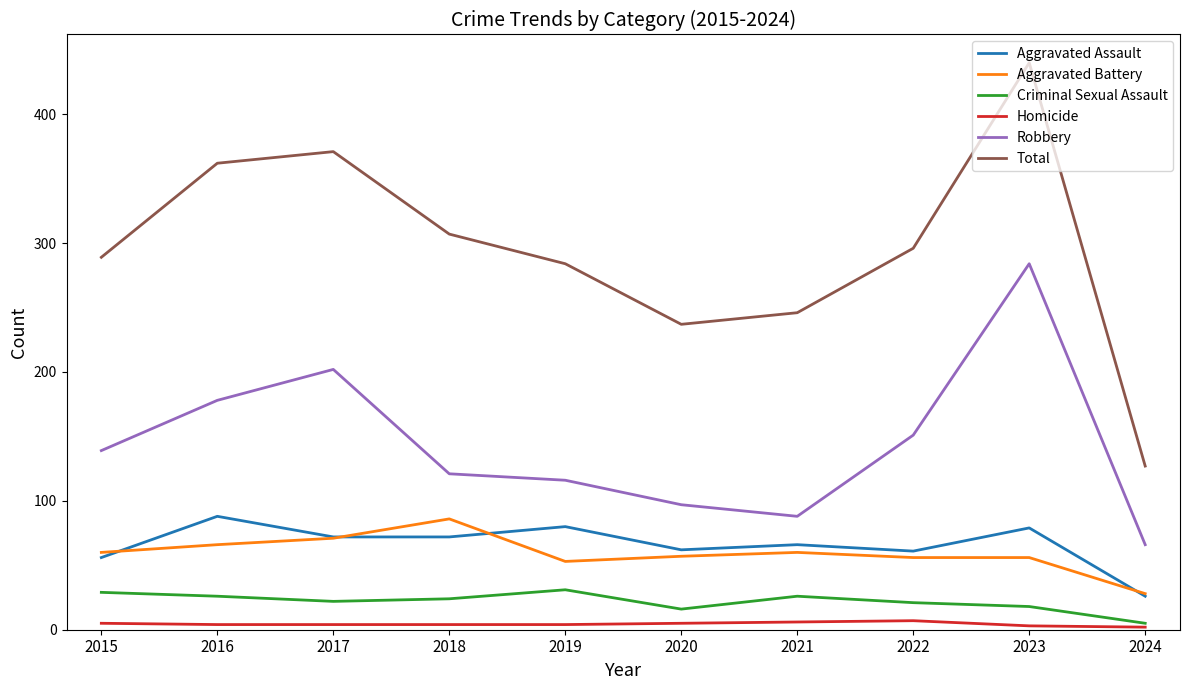

Between 2018 and 2023, which series saw the biggest shift?

Robbery